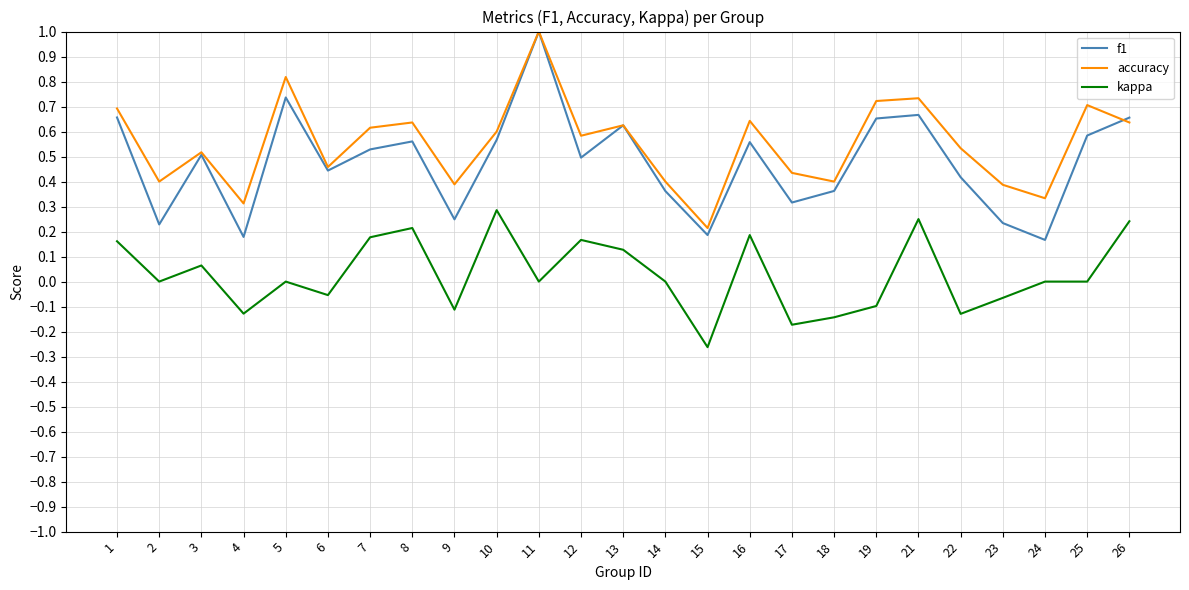

Which label corresponds to the largest value in the chart?

11